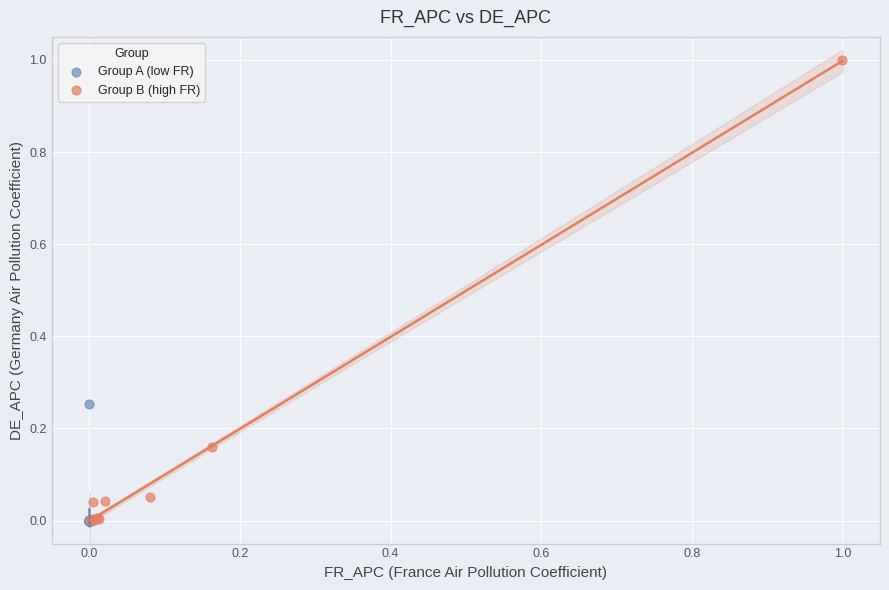

Which series reaches the maximum Y coordinate?

Group B (high FR)